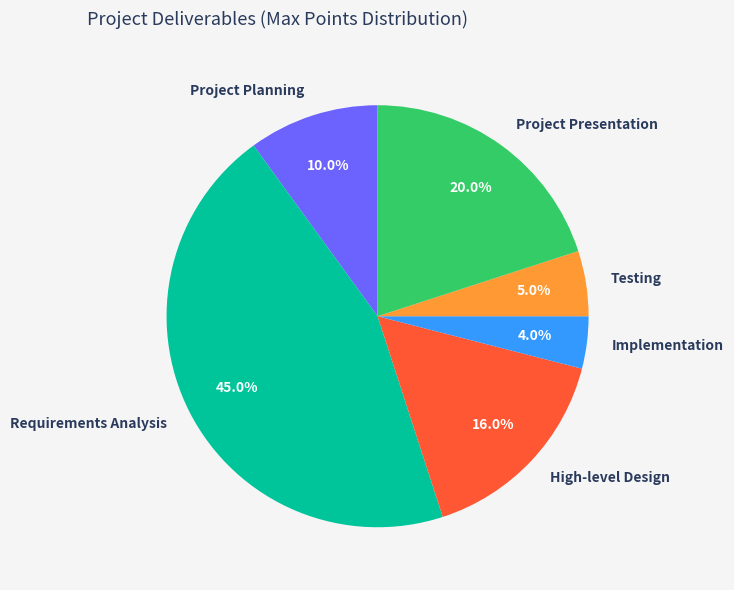

Combined, what portion of the pie is Implementation and High-level Design?

20.0%